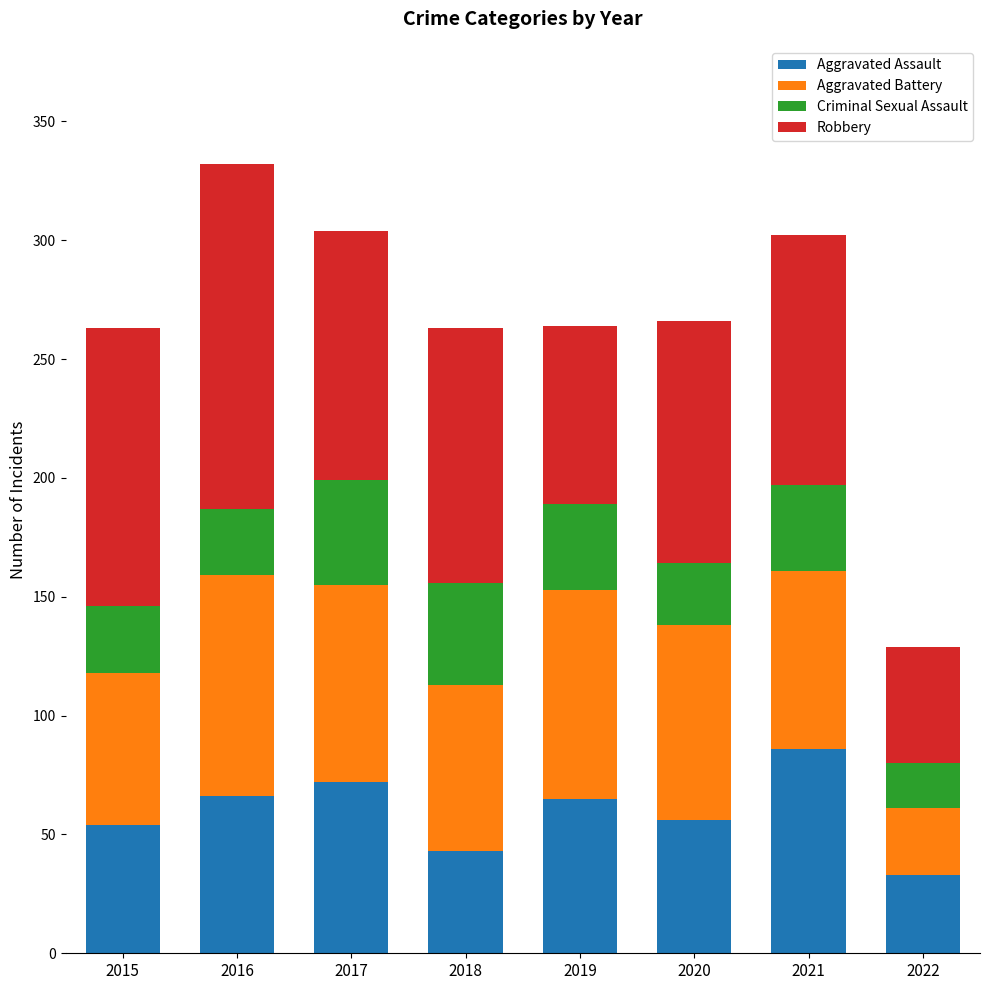

What is the minimum value for Aggravated Assault?

33